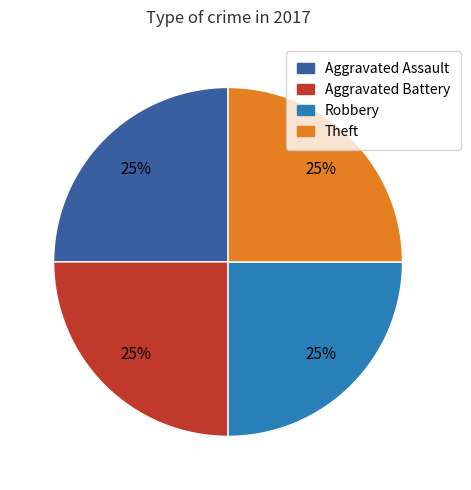

Is there a majority slice in this chart?

No